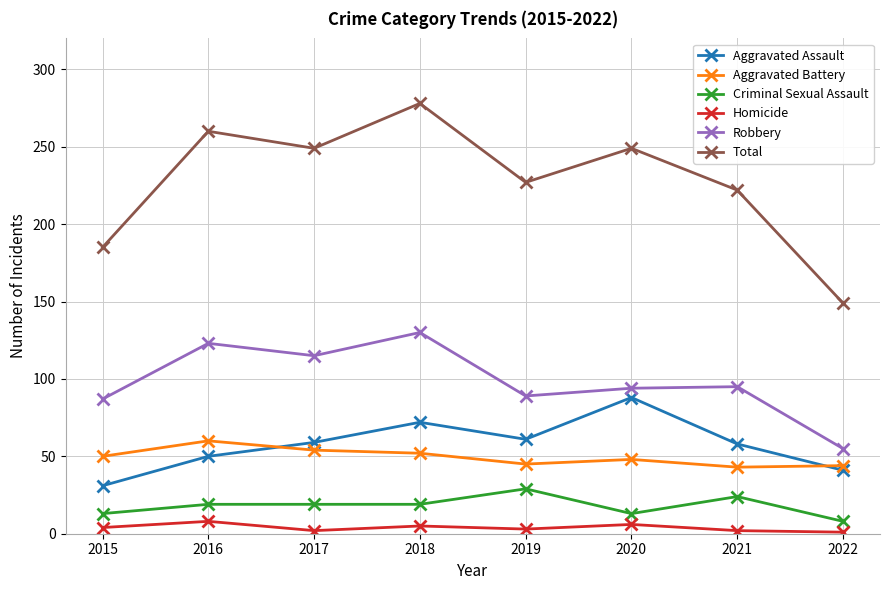

Which series has the largest total across all categories?

Total